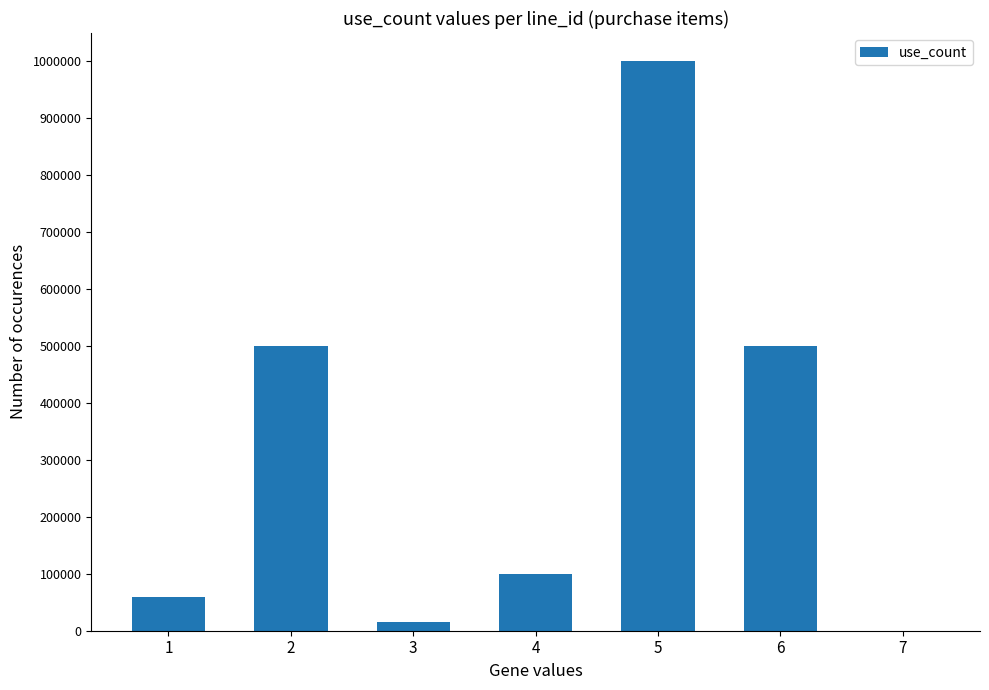

What is the greatest value displayed?

1000000